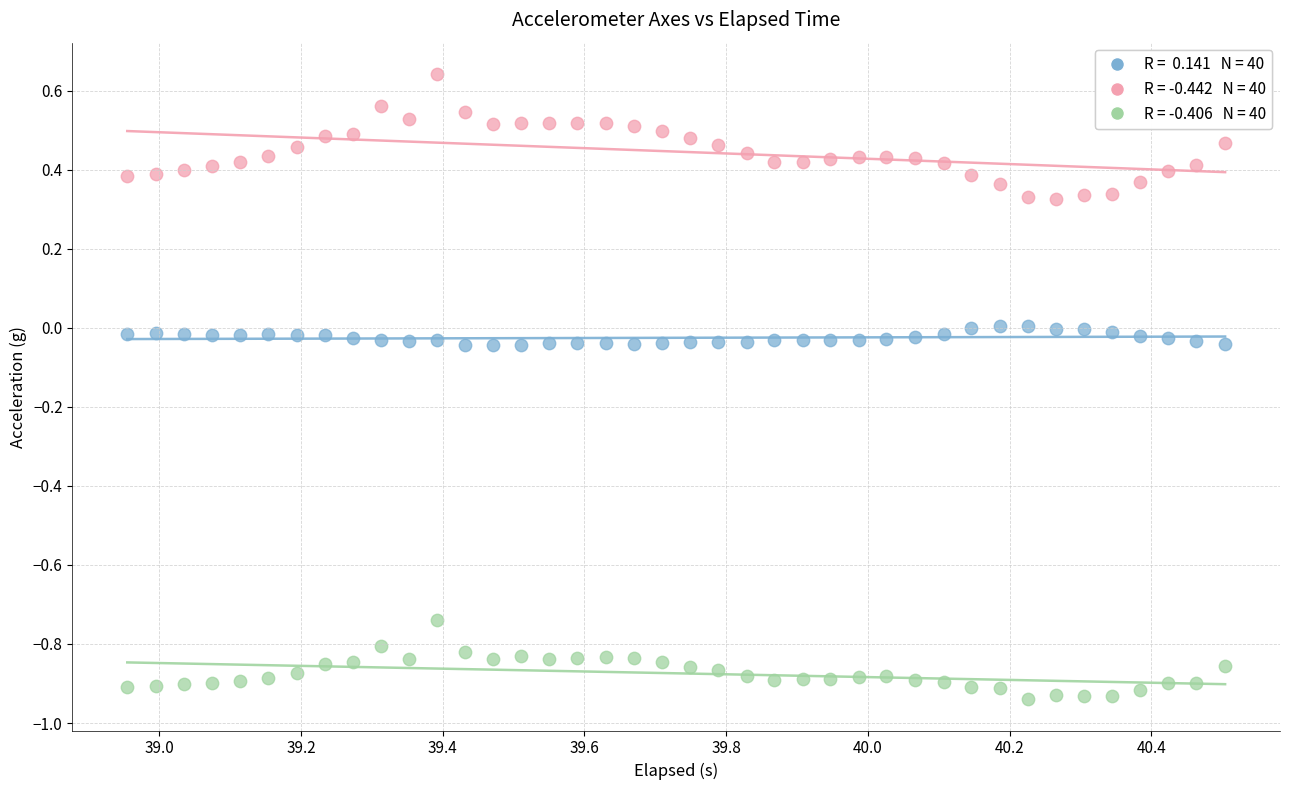

Across all data points, what is the range of Y values (max minus min)?

1.6